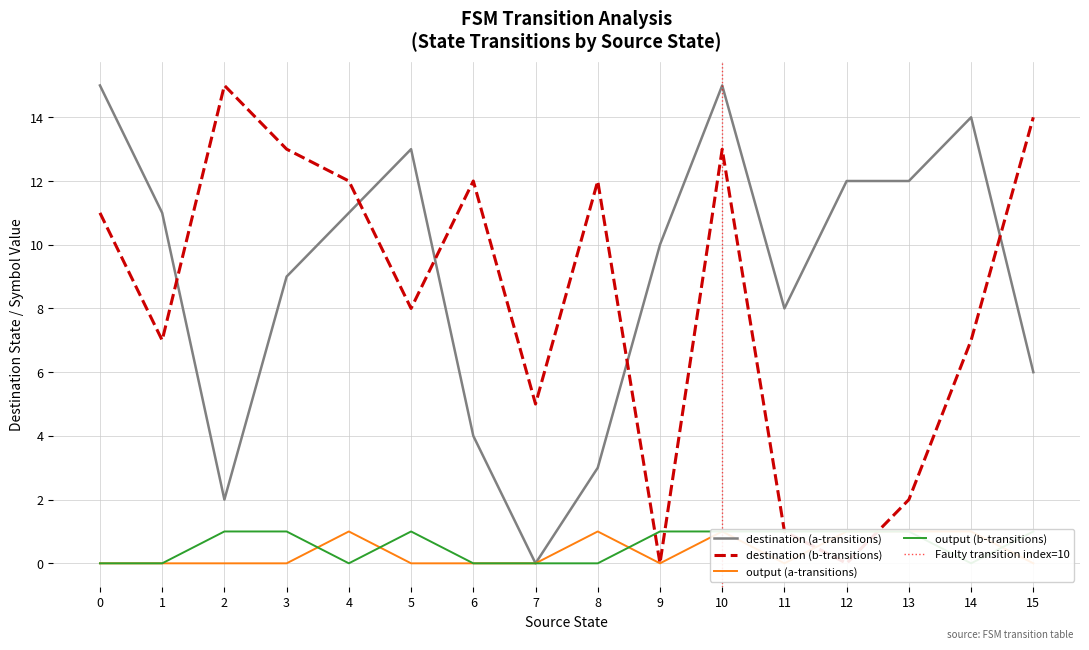

How many distinct data groups are displayed?

4